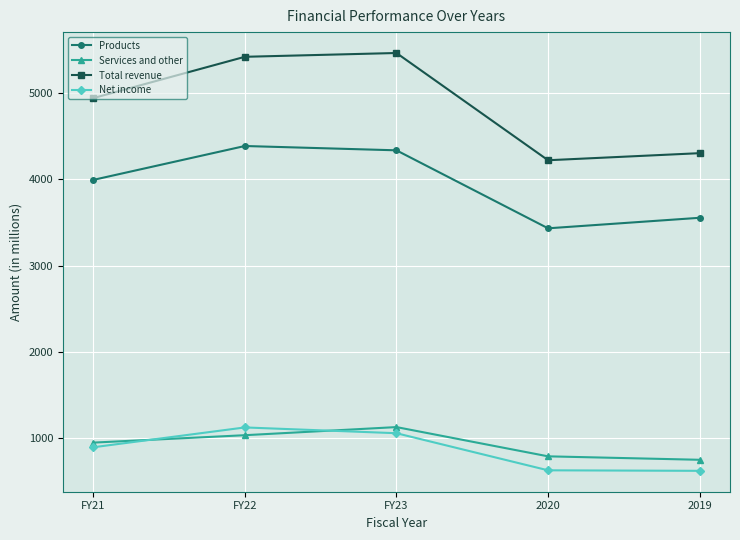

Which category has the highest value across all series?

FY23